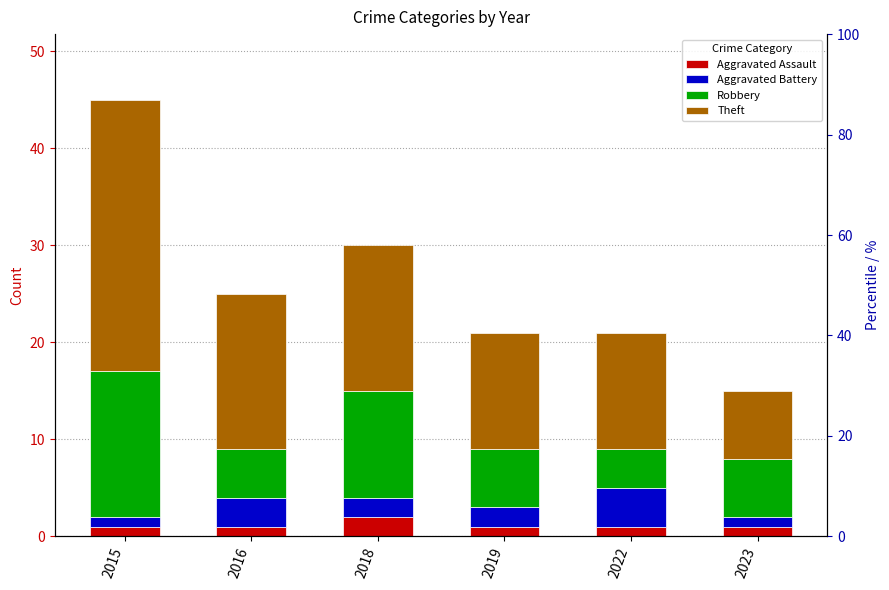

True or false: Robbery has a value of 4 at 2018.

False